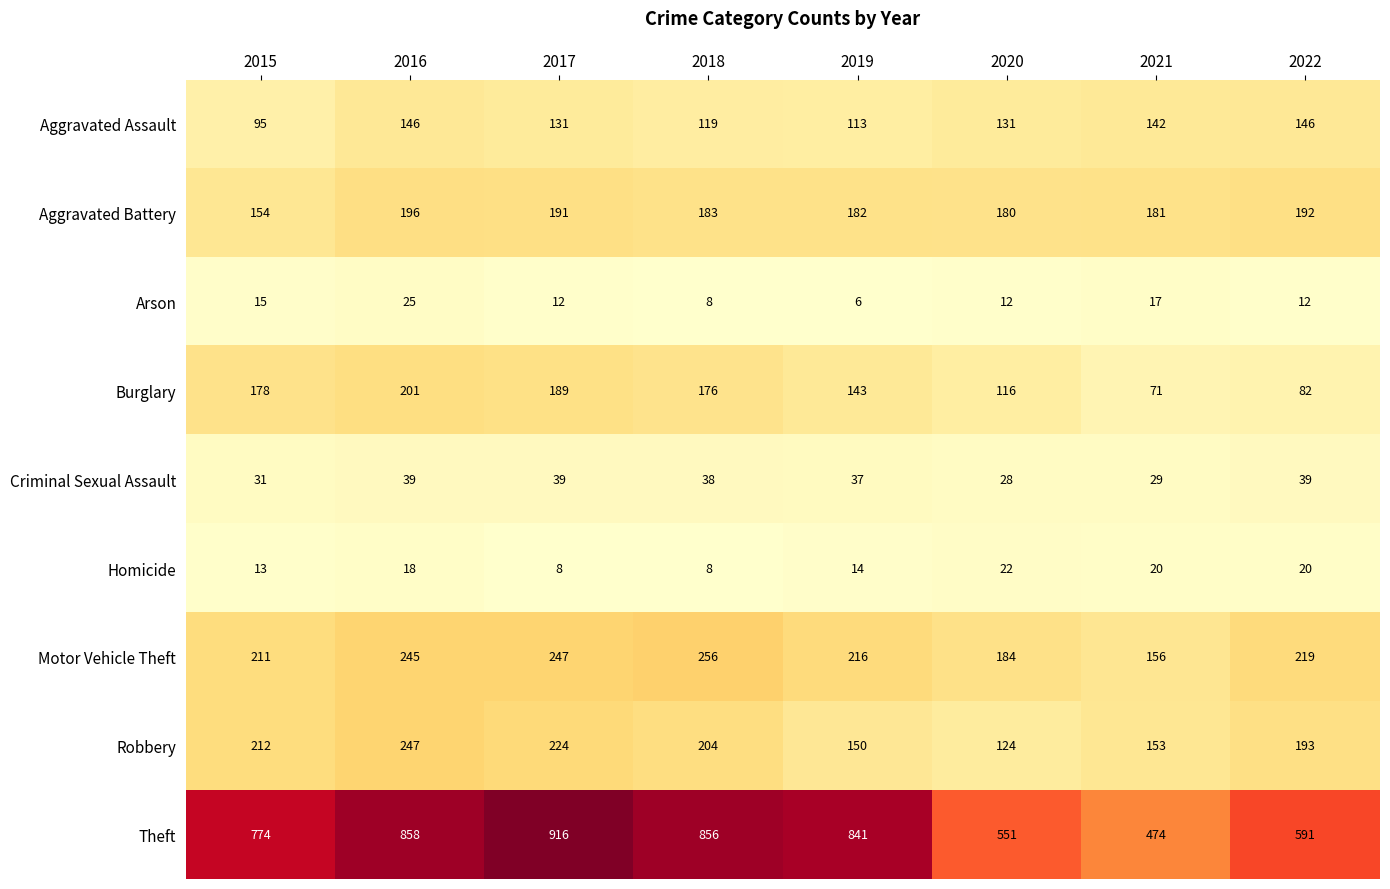

At 2022, list the series in order from smallest to largest.

Arson, Homicide, Criminal Sexual Assault, Burglary, Aggravated Assault, Aggravated Battery, Robbery, Motor Vehicle Theft, Theft